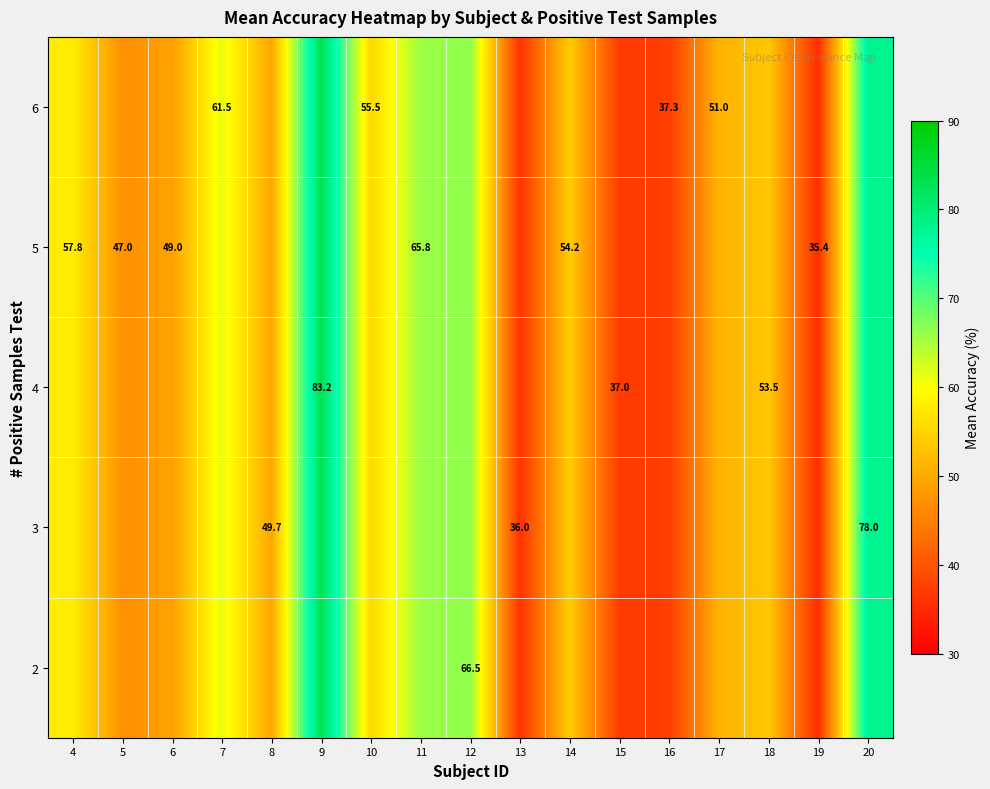

What is the minimum value shown in the chart?

35.4